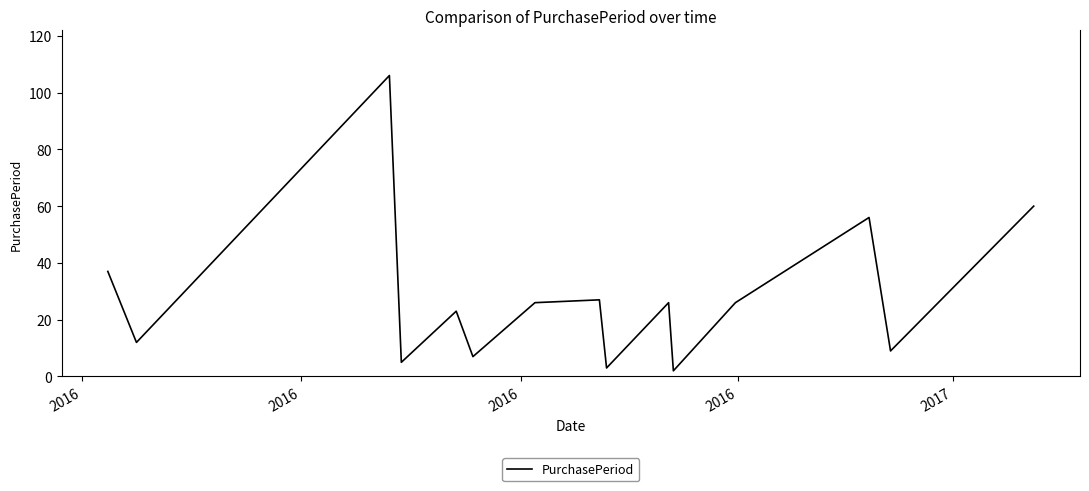

What is the greatest value displayed?

106